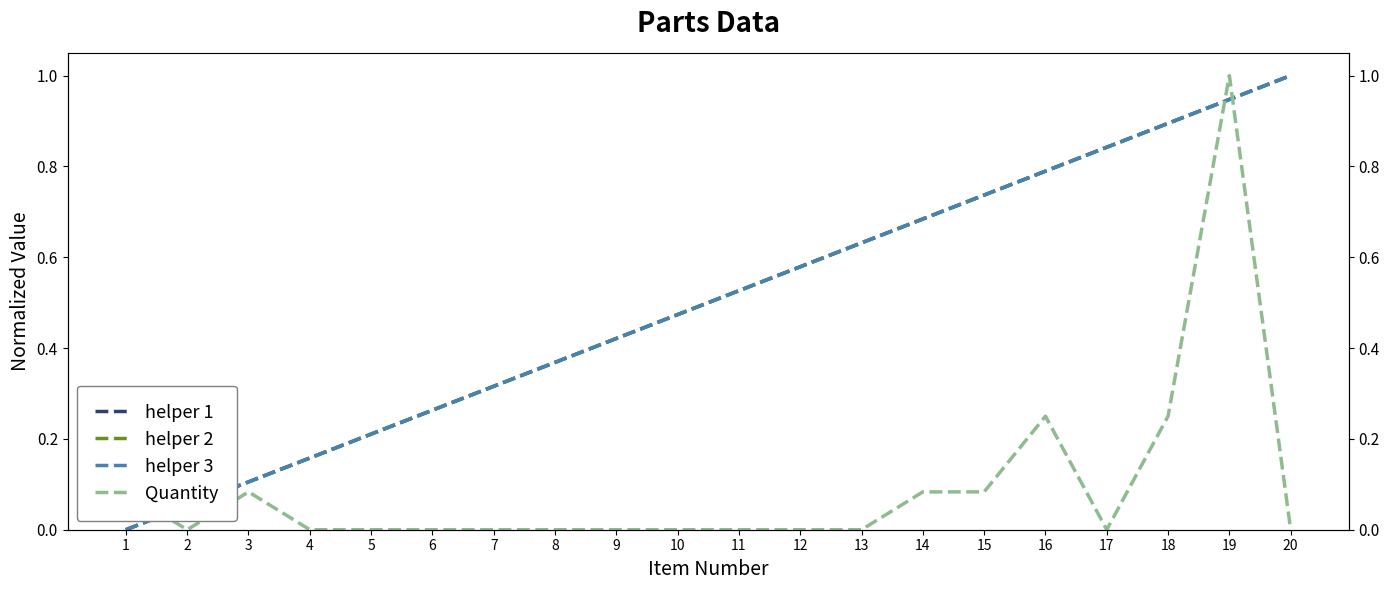

True or false: helper 1 and helper 3 cross at least once.

False